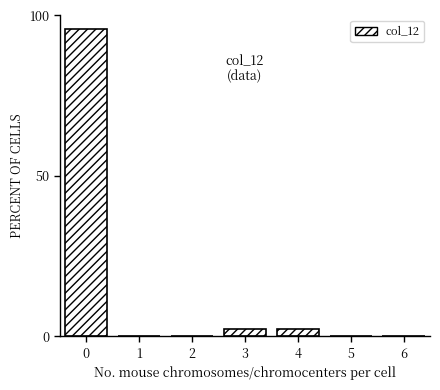

Reading left to right, list all the values displayed in this chart.

0=95.7	1=0.0	2=0.0	3=2.2	4=2.2	5=0.0	6=0.0